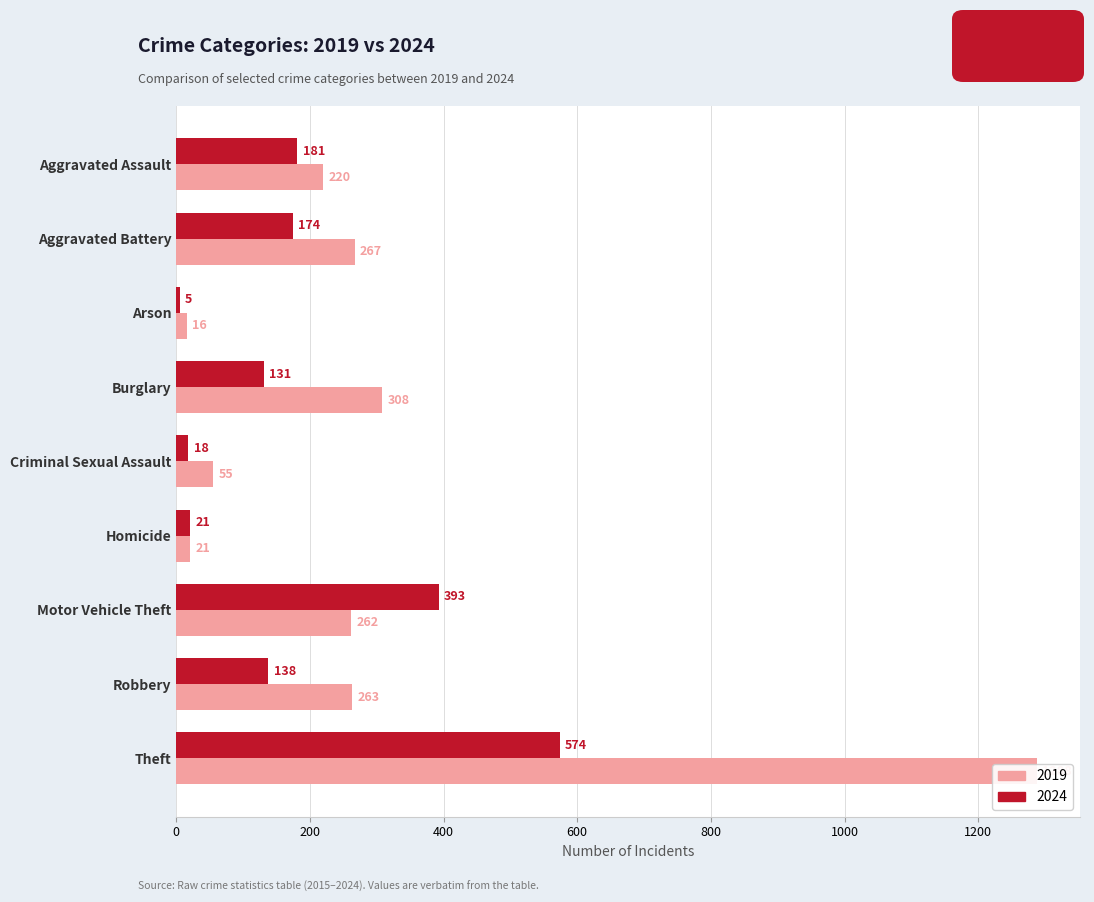

List the series in order of their peak value, highest first.

2019, 2024